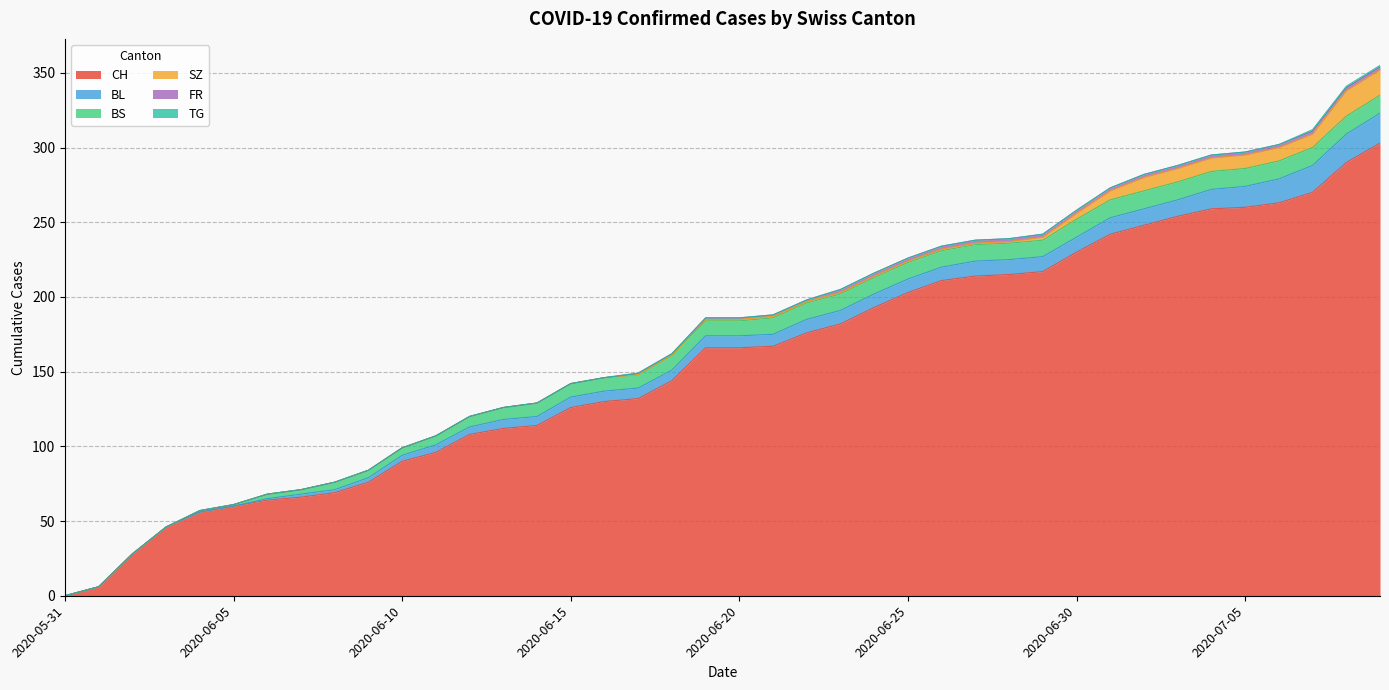

At which label does BS reach its minimum?

2020-05-31